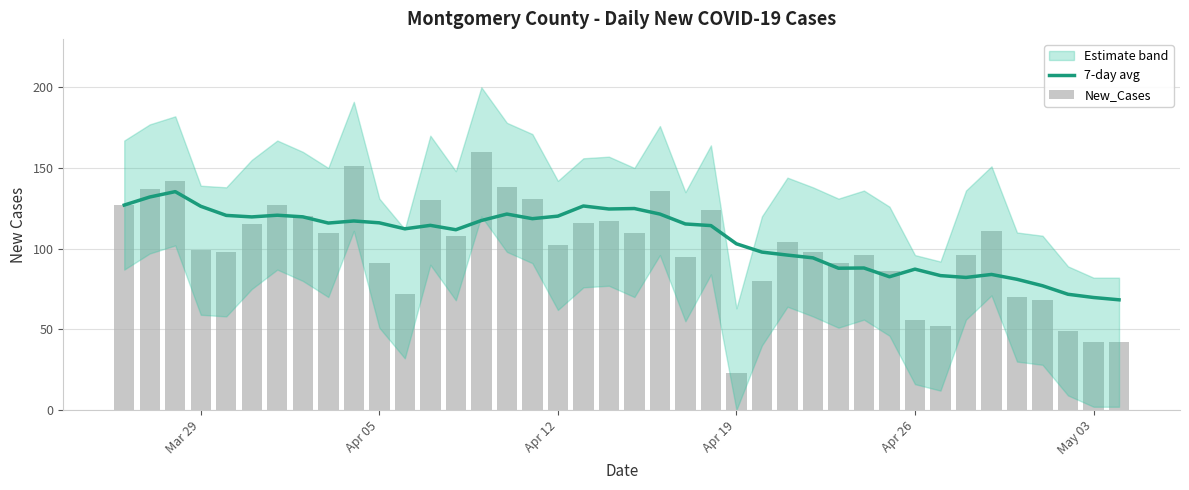

At how many categories does at least one series exceed 104?

25